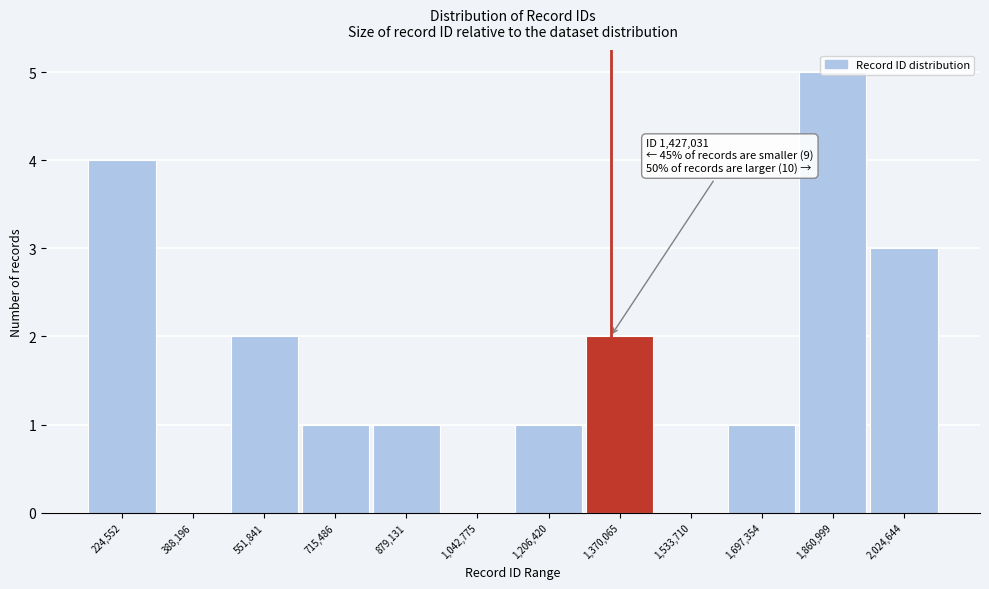

Between 1,206,420 and 551,841, which is larger?

551,841